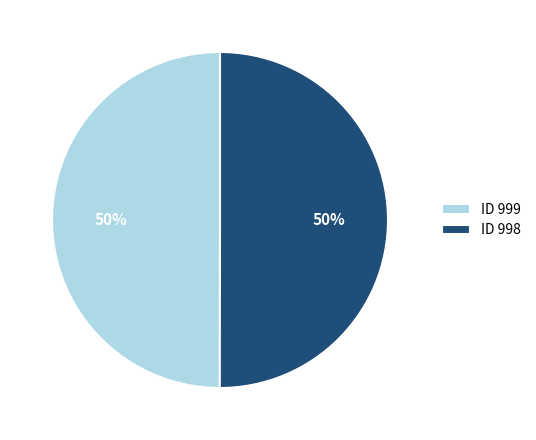

To the nearest percent, what portion does ID 999 represent?

50%